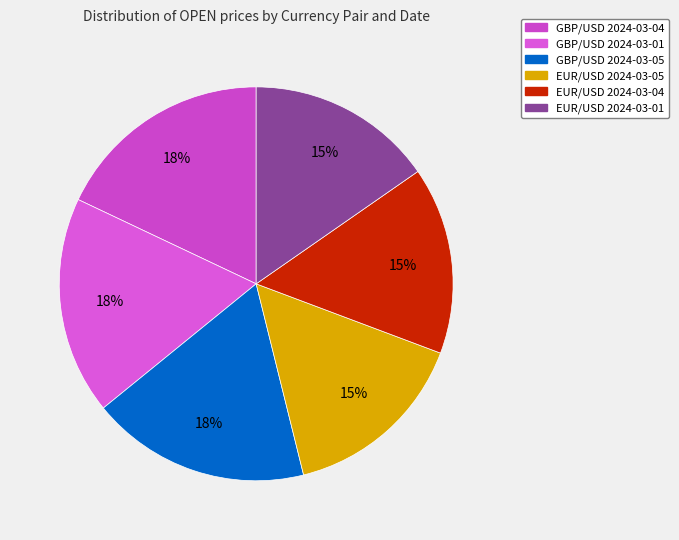

Count the number of slices in the pie.

6